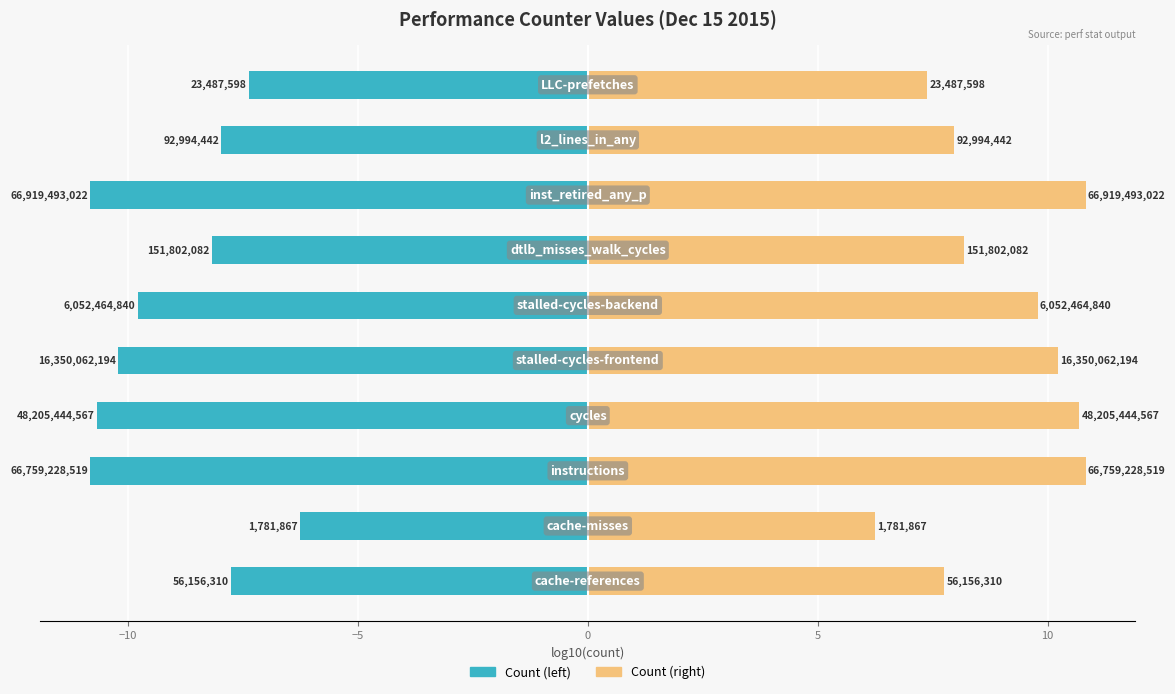

Is it true that Count (mirror) equals 10.8 at −15?

False